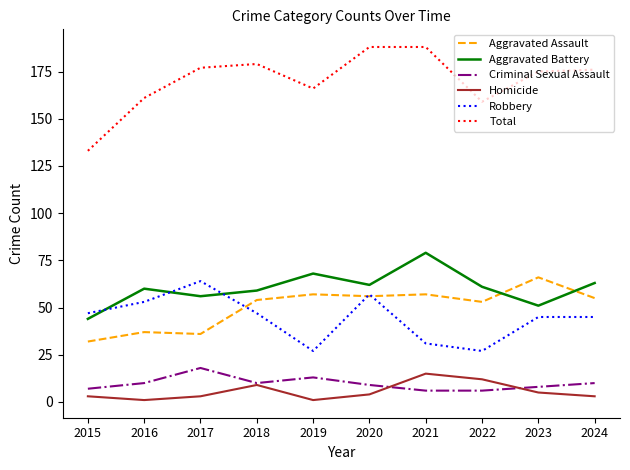

What is the minimum value shown in the chart?

1